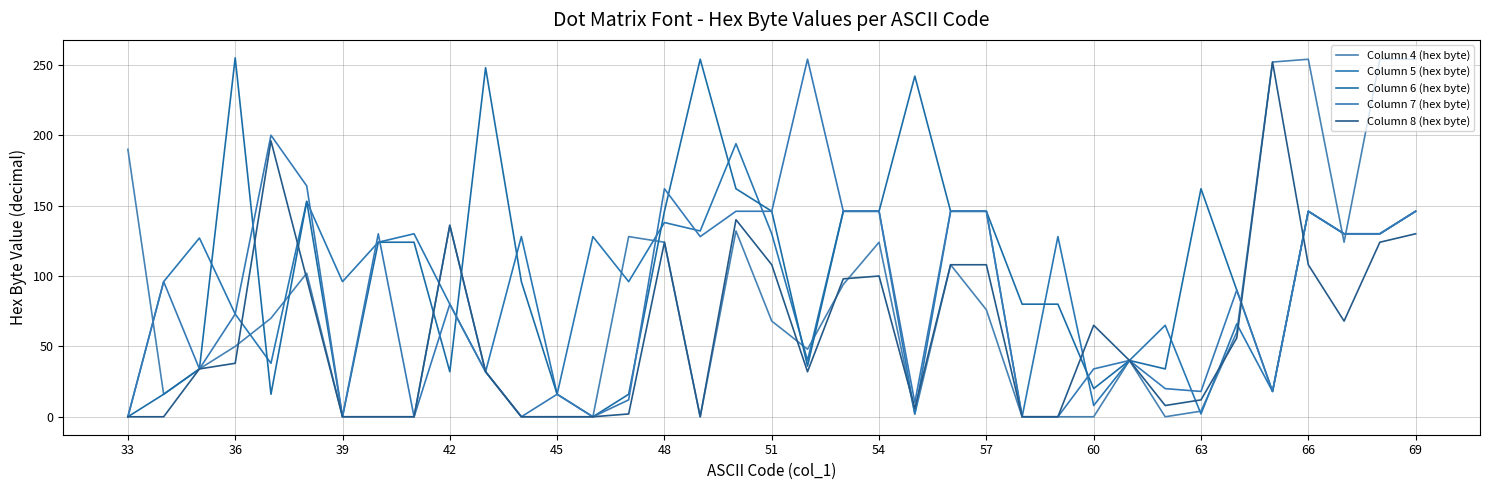

Does the chart display data point markers on the line(s)?

No